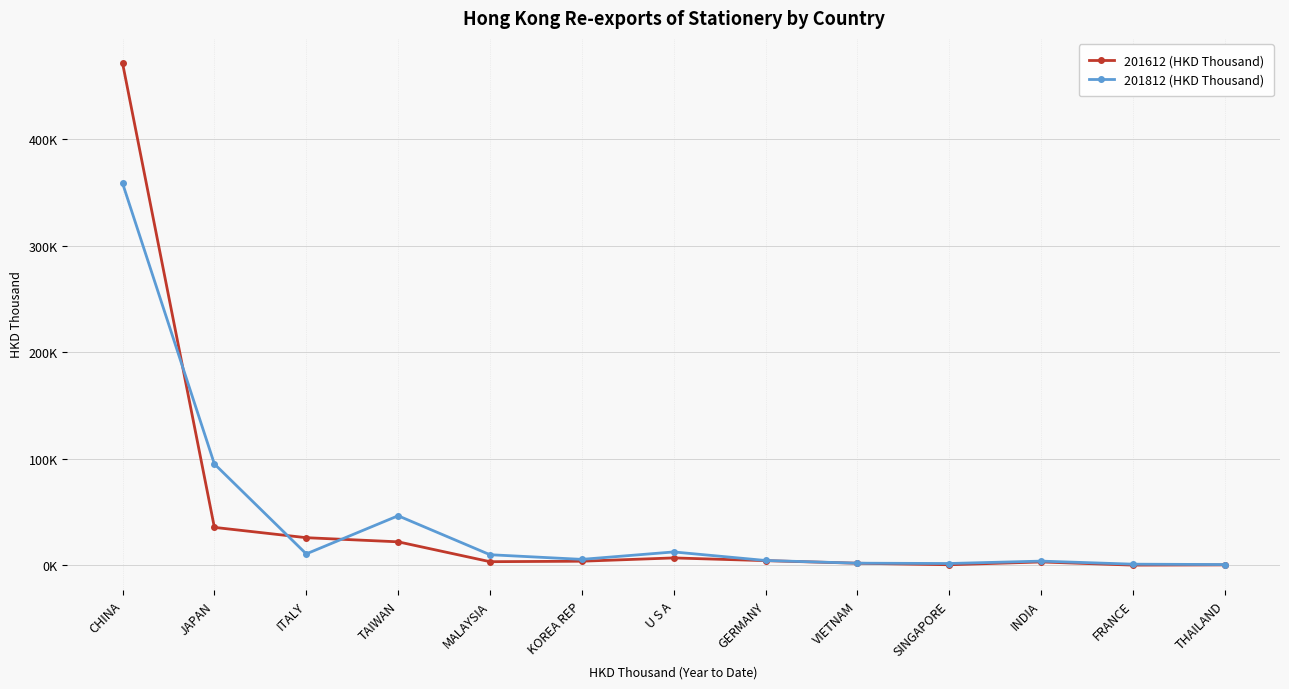

The value of 201812 (HKD Thousand) at SINGAPORE is 502.7. True or false?

False